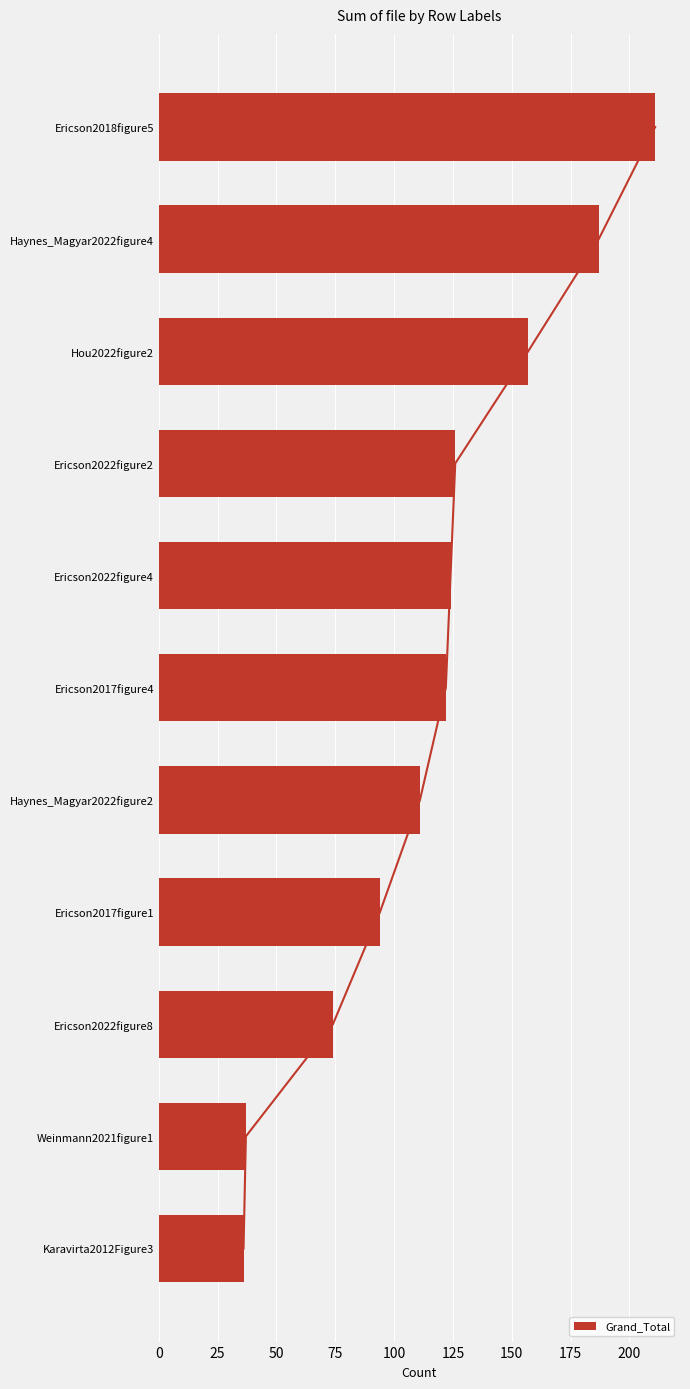

Does the chart contain stacked bars?

No